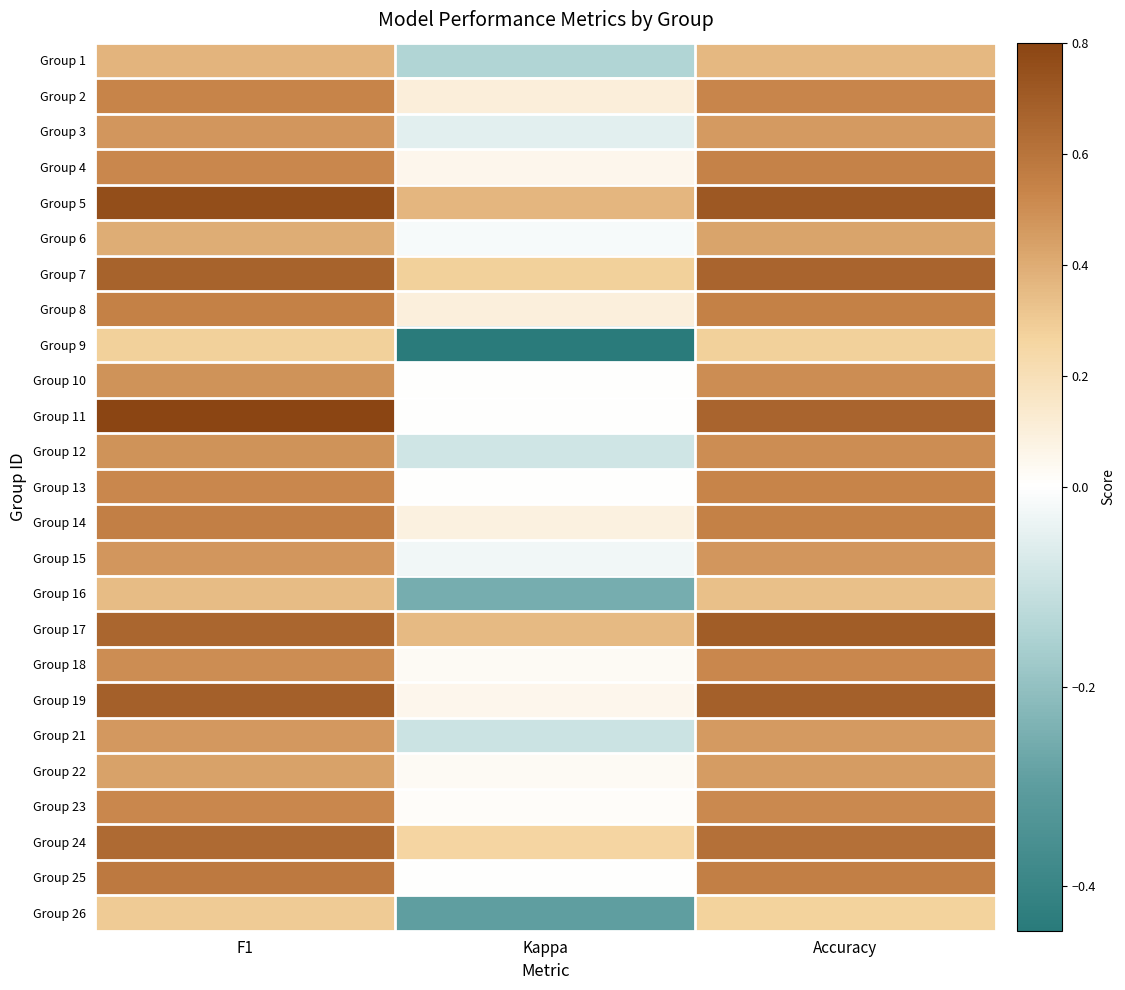

At which category is the sum across all series the highest?

F1